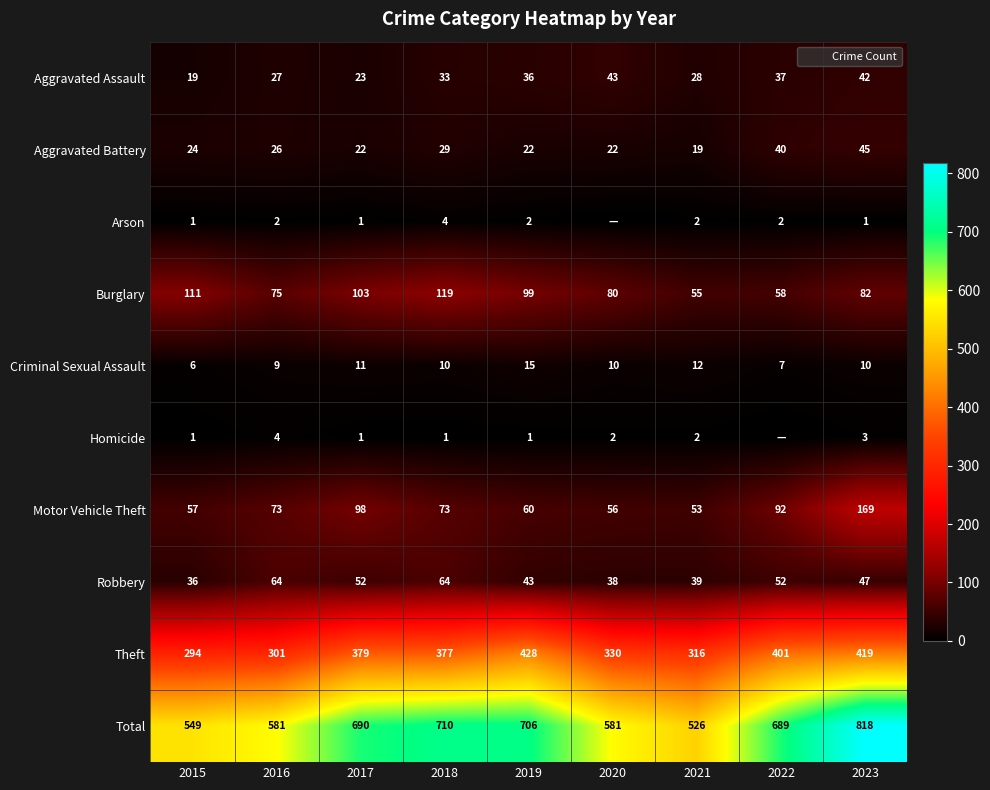

What is the difference between the maximum and minimum values in the Motor Vehicle Theft series?

116